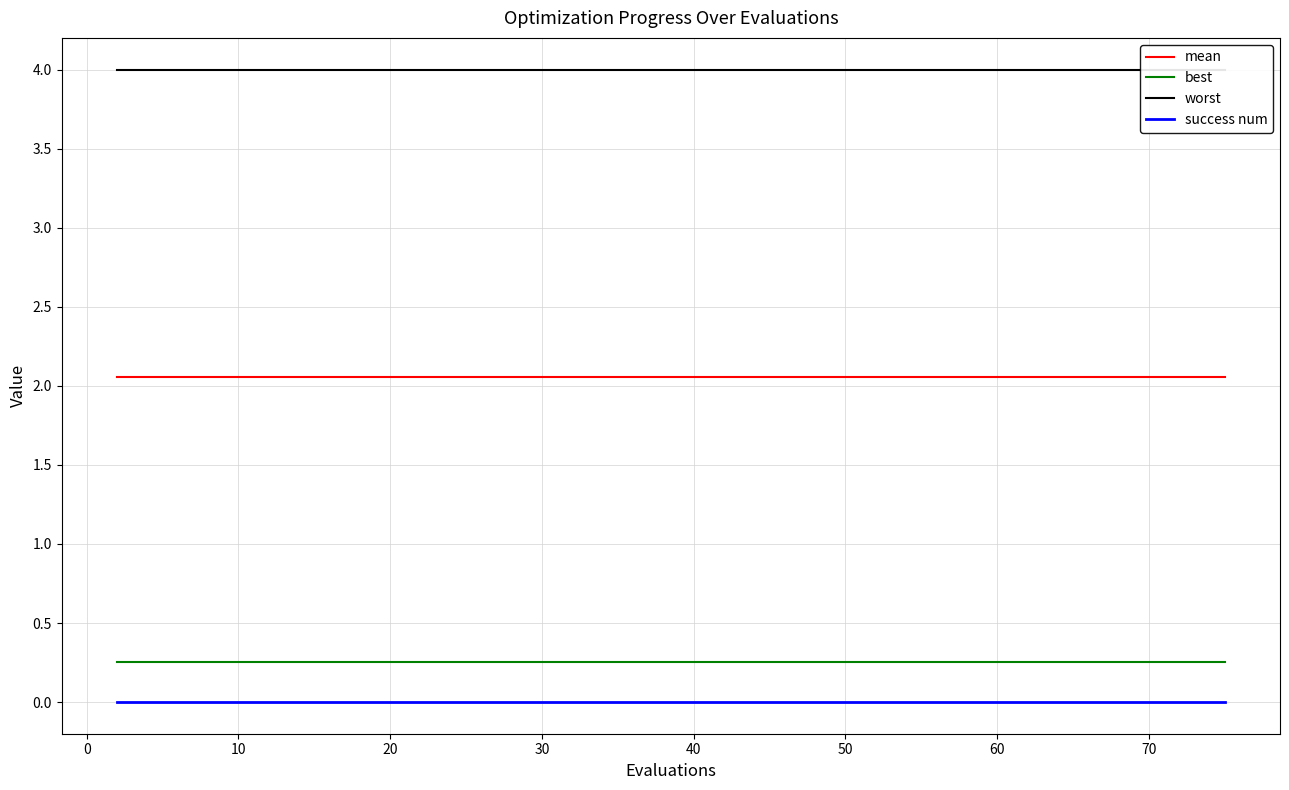

True or false: best and success num intersect in this chart.

False